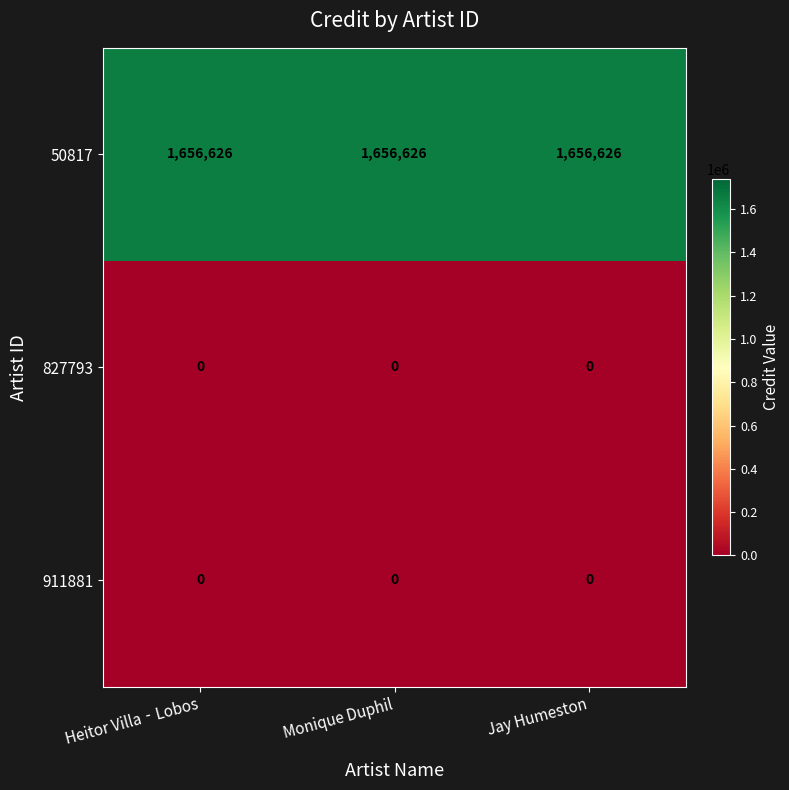

What is the maximum value shown in the chart?

1656626